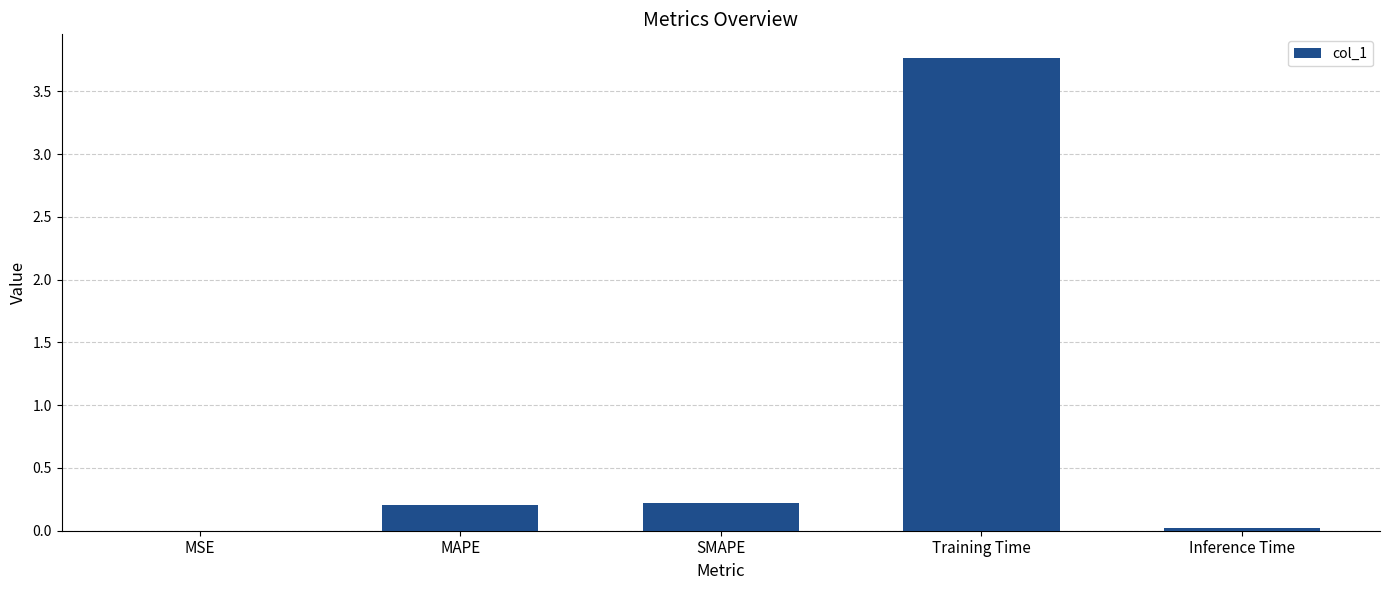

Are the bars horizontal?

No